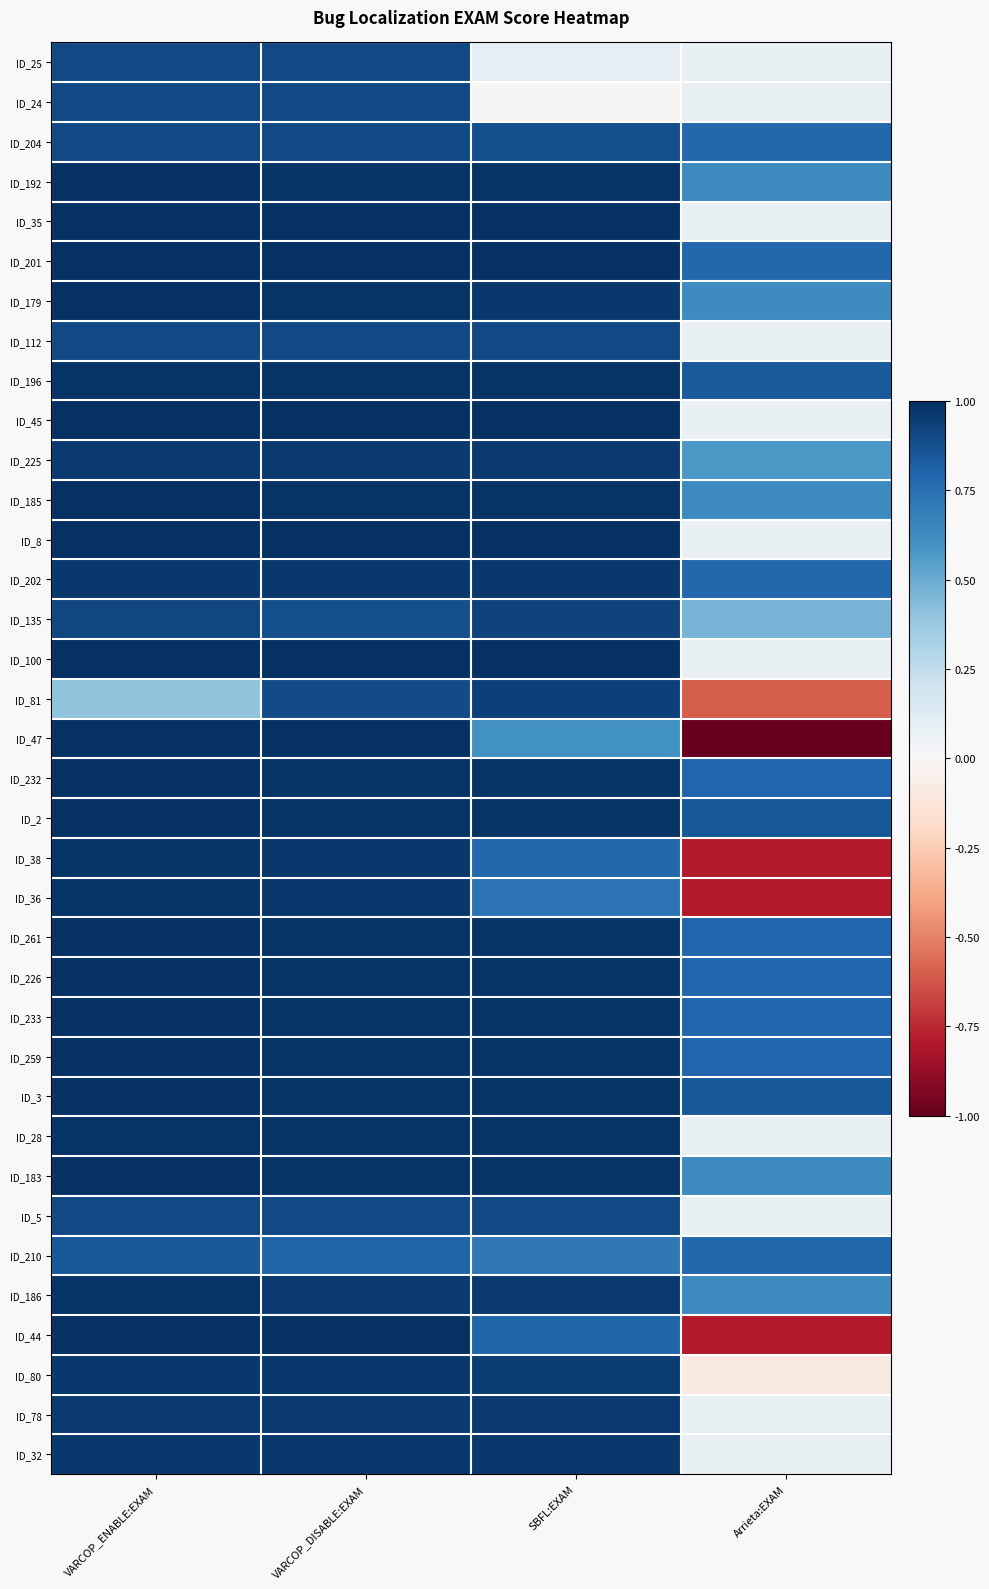

What is the greatest value displayed?

1.0